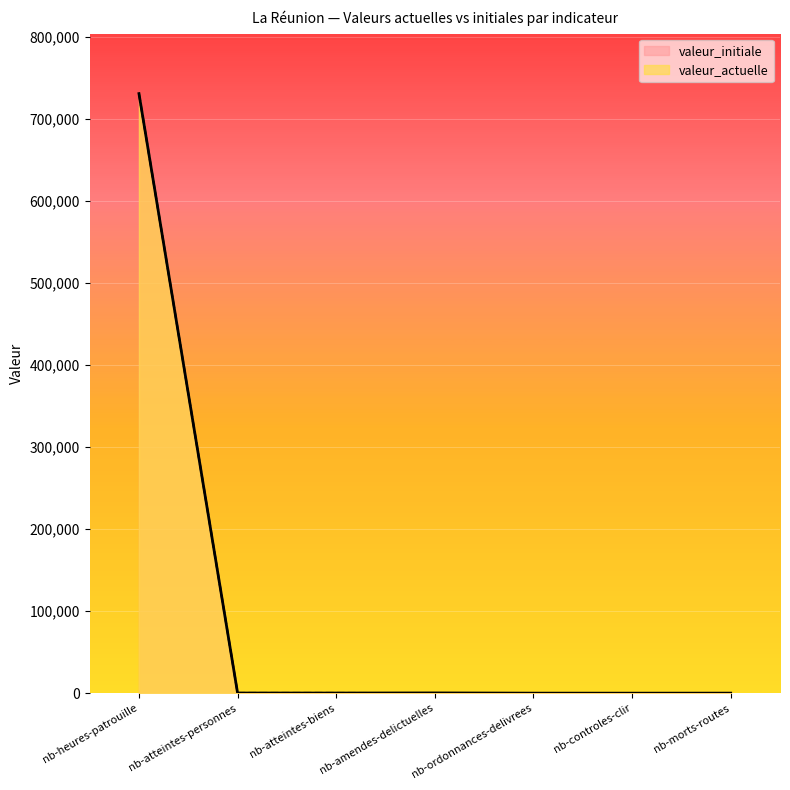

How many lines are shown in the chart?

2